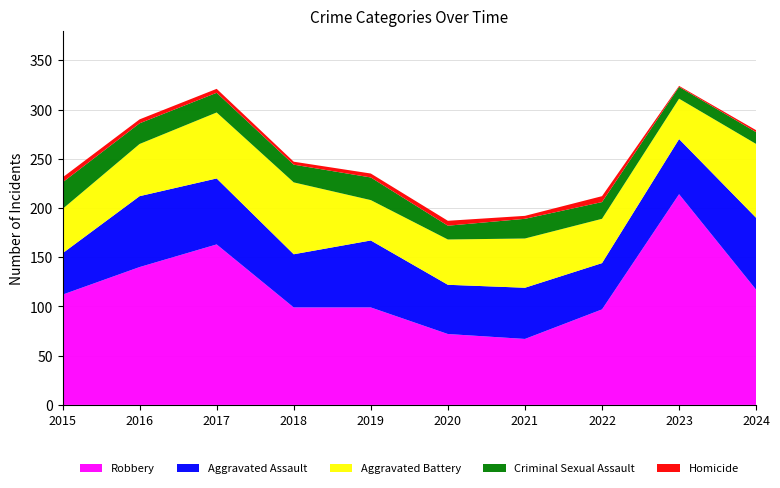

Reading right to left, extract all data points from this chart.

Robbery: 117	214	97	67	72	99	99	163	140	112
Aggravated Assault: 73	56	47	52	50	68	54	67	72	42
Aggravated Battery: 75	41	45	50	46	41	73	67	53	45
Criminal Sexual Assault: 12	12	17	20	14	23	18	20	21	27
Homicide: 2	1	6	3	5	4	3	4	4	5